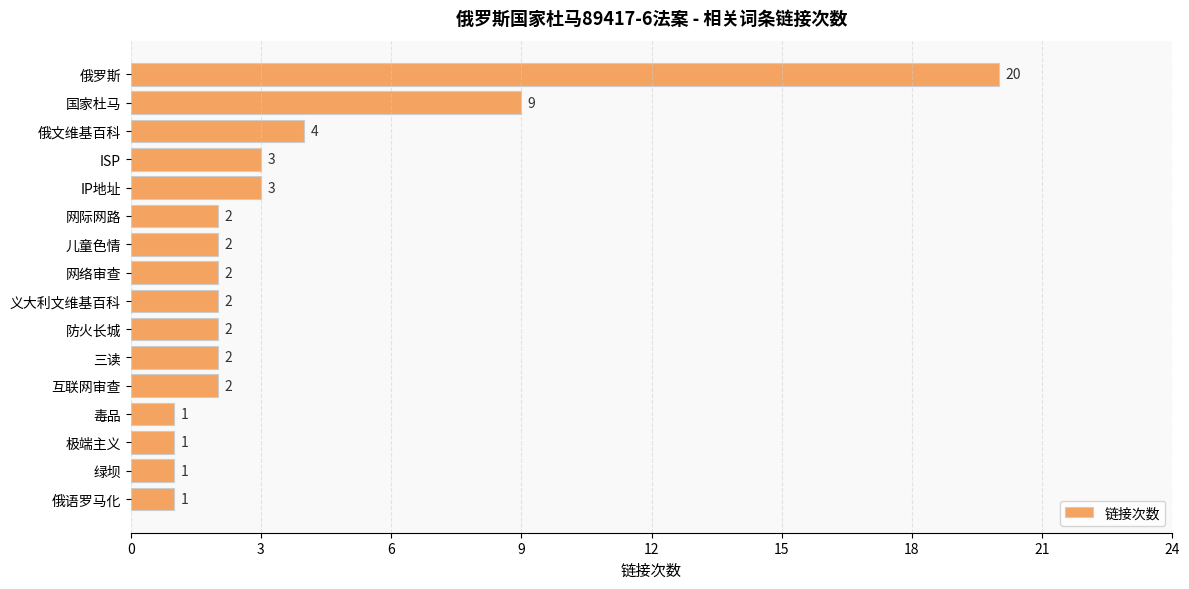

What is the average value?

4